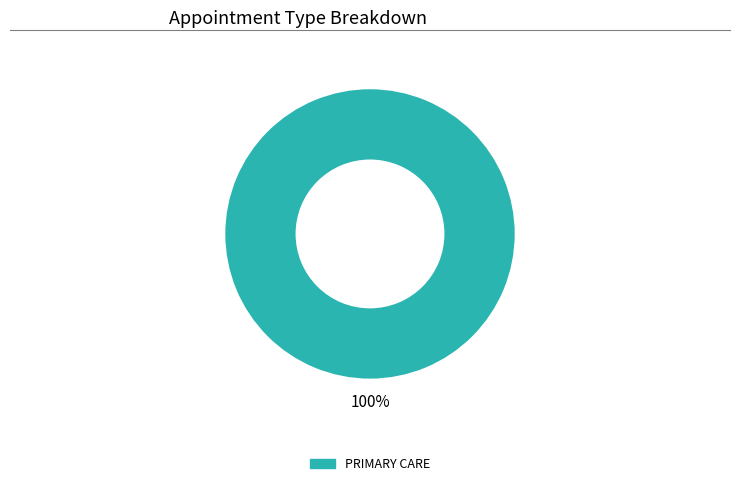

Is there a majority slice in this chart?

Yes